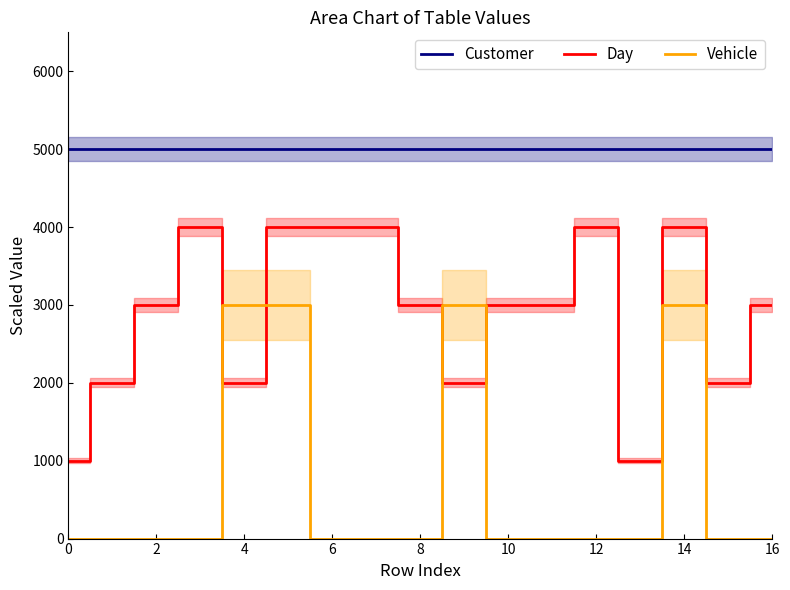

Count the number of categories in the chart.

17